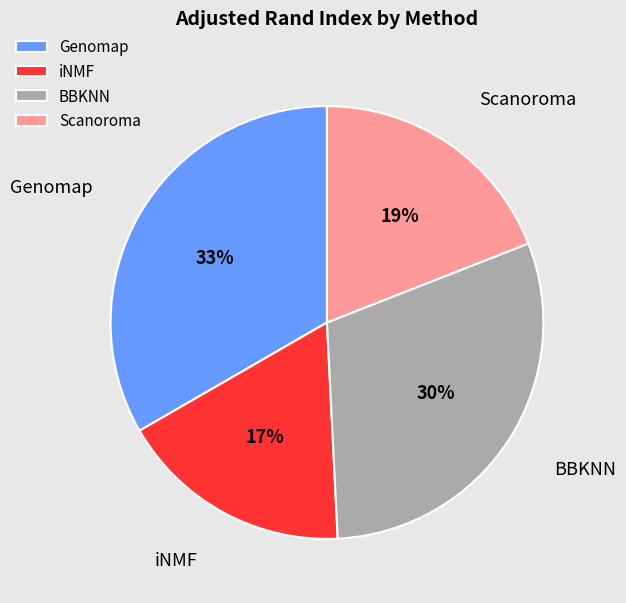

To the nearest percent, what is the difference between the largest and smallest slice percentages?

16%